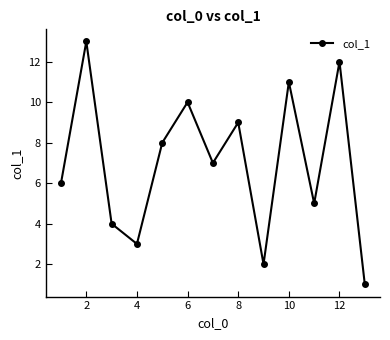

How many values are below 7?

6